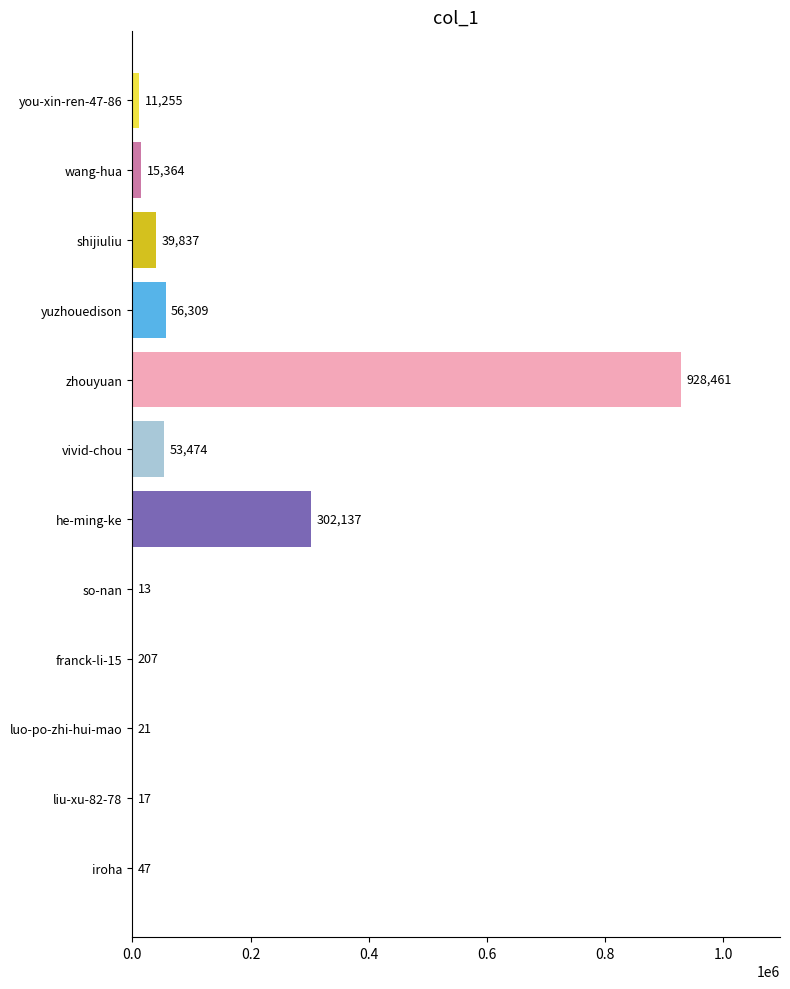

Which has a higher value, so-nan or franck-li-15?

franck-li-15